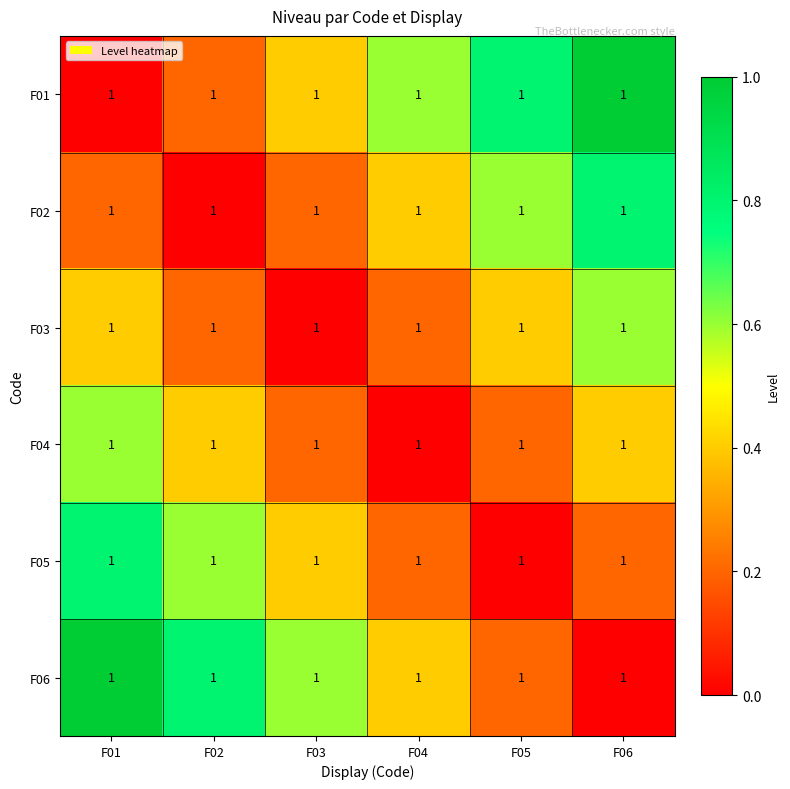

Which series changed the most between F05 and F06?

F02